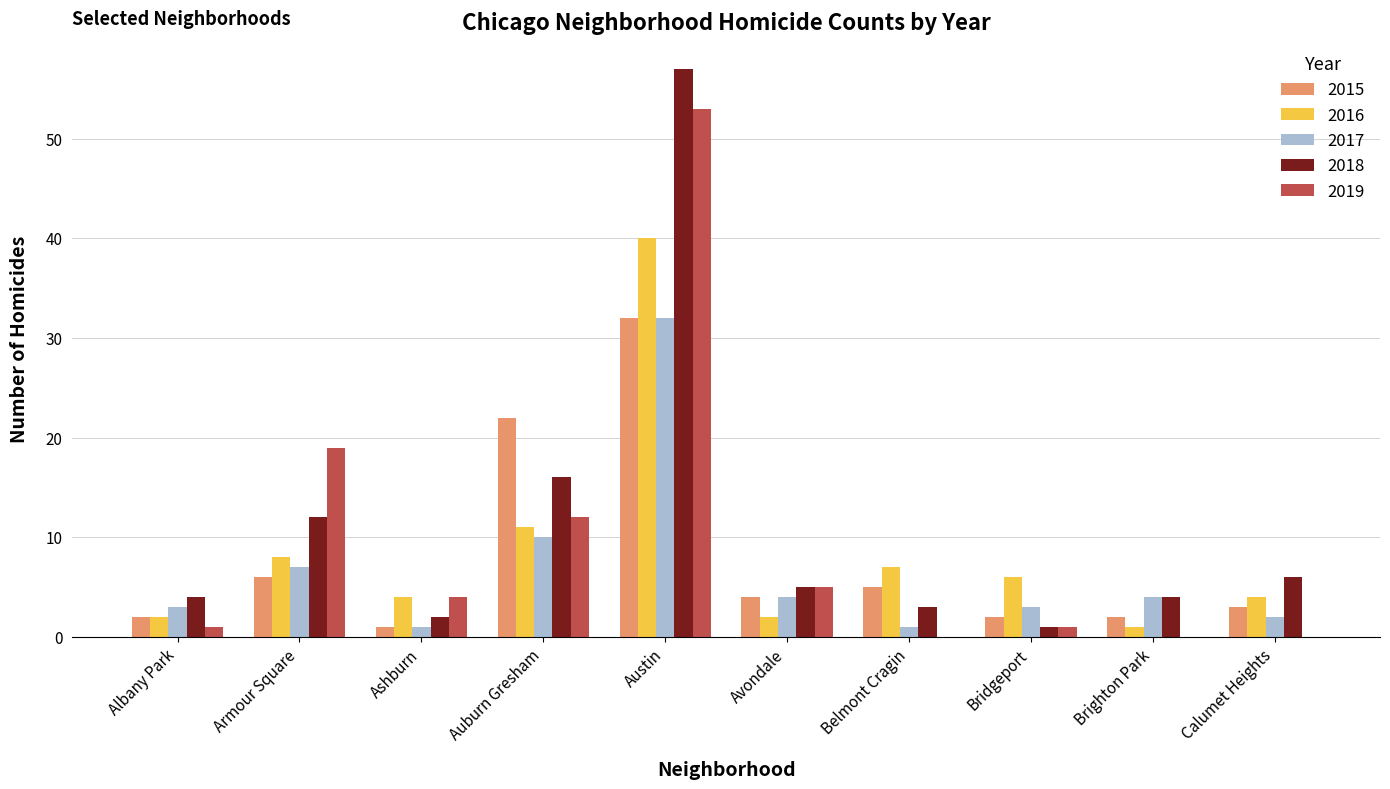

The 2017 series shows 3 at Auburn Gresham. True or false?

False